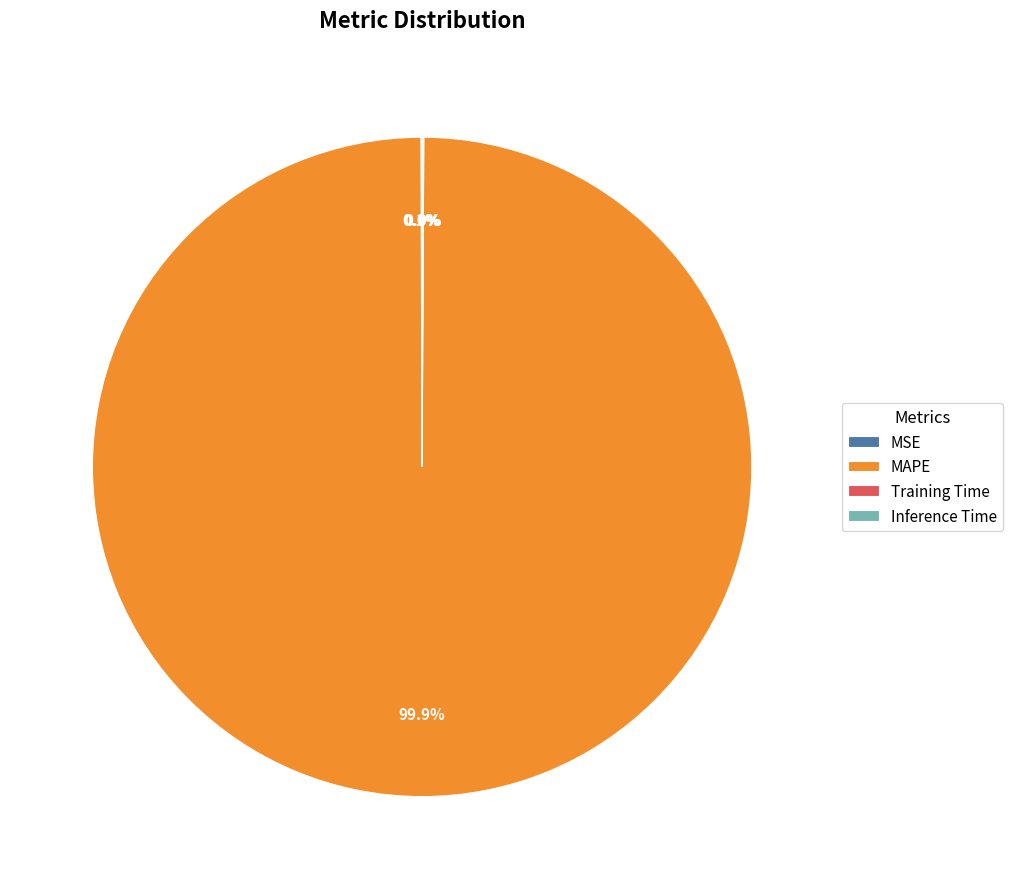

Which slice is the largest?

MAPE